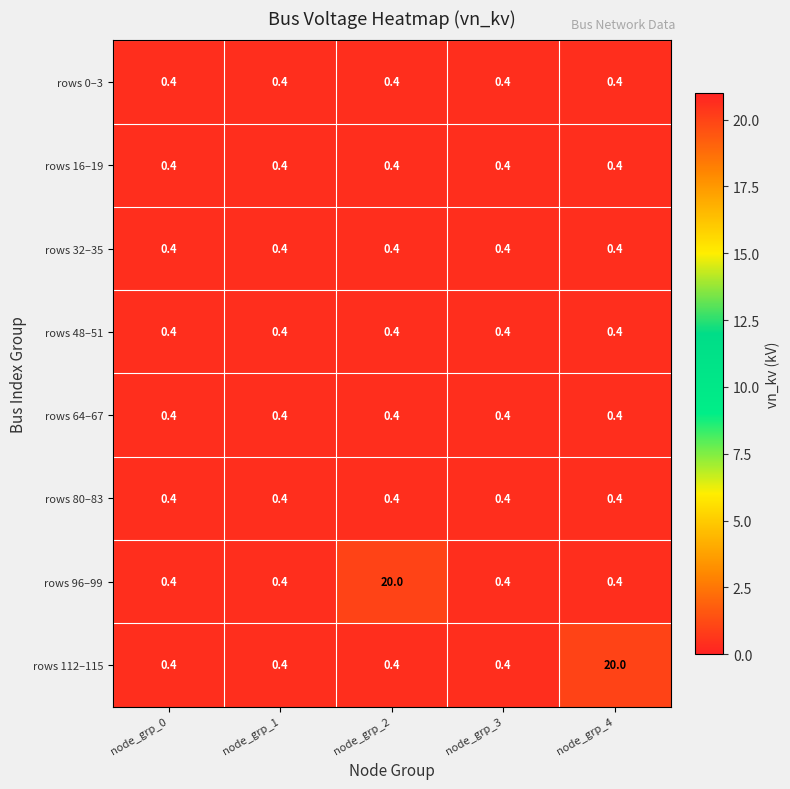

Read the rows 16–19 value at node_grp_3.

0.4